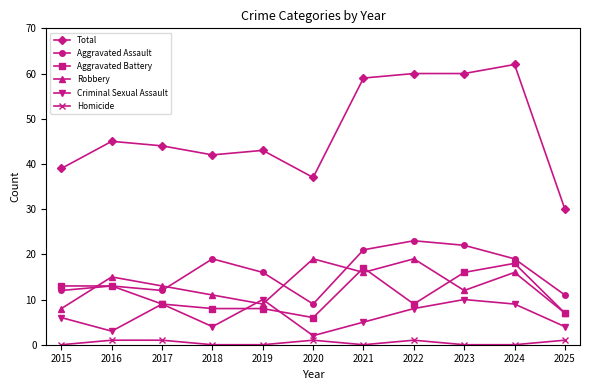

Is it true that Aggravated Battery equals 28 at 2021?

False